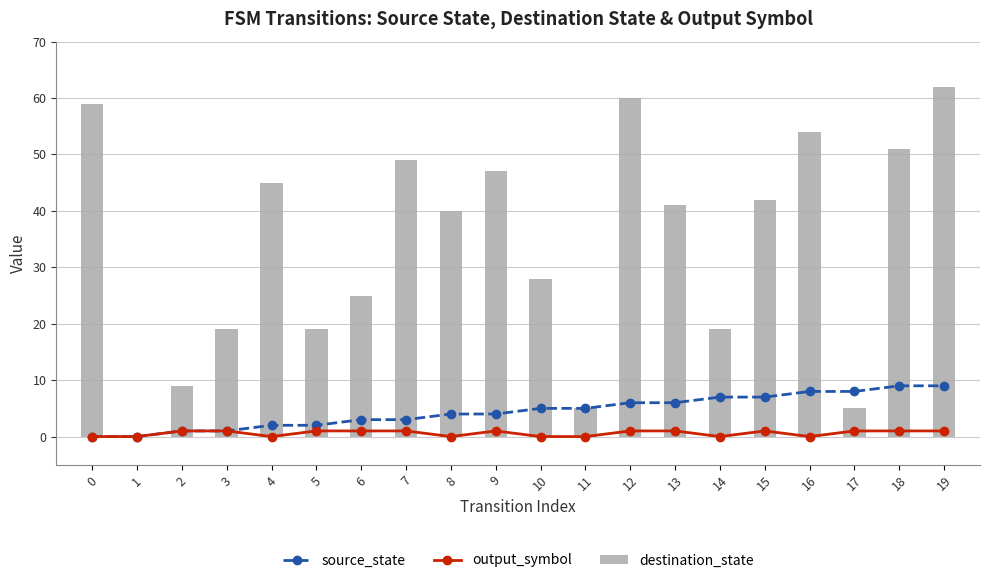

Is it true that output_symbol equals 1 at 6?

True